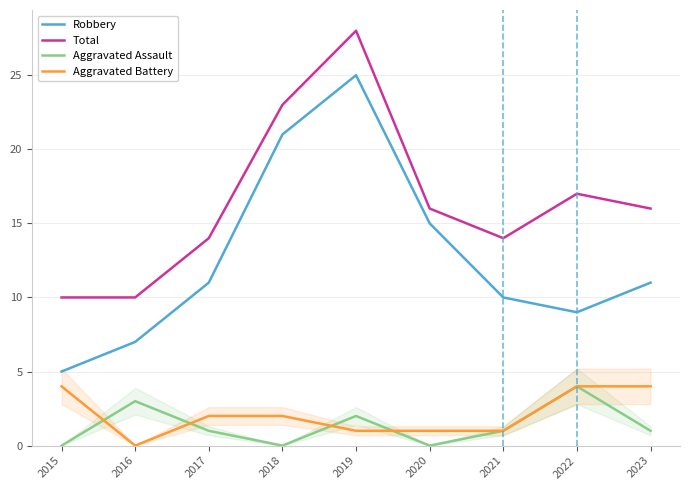

Which category has the highest value in the Robbery series?

2019